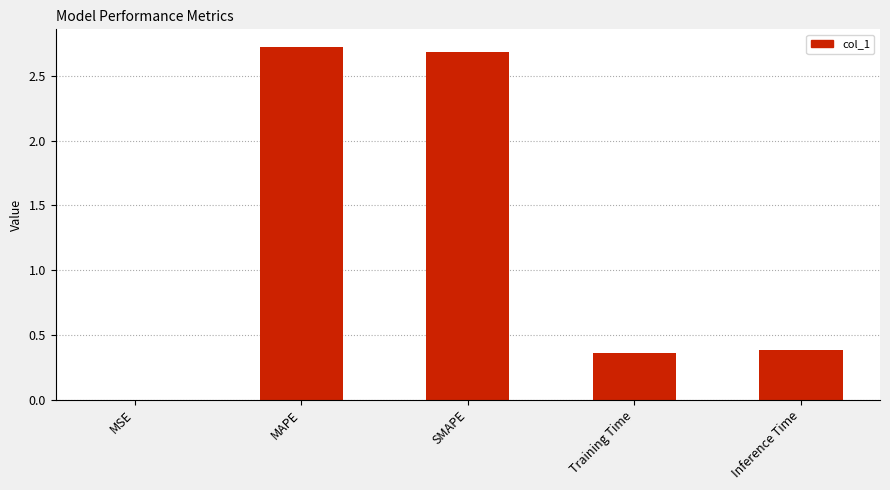

The value at SMAPE is 2.7. True or false?

True